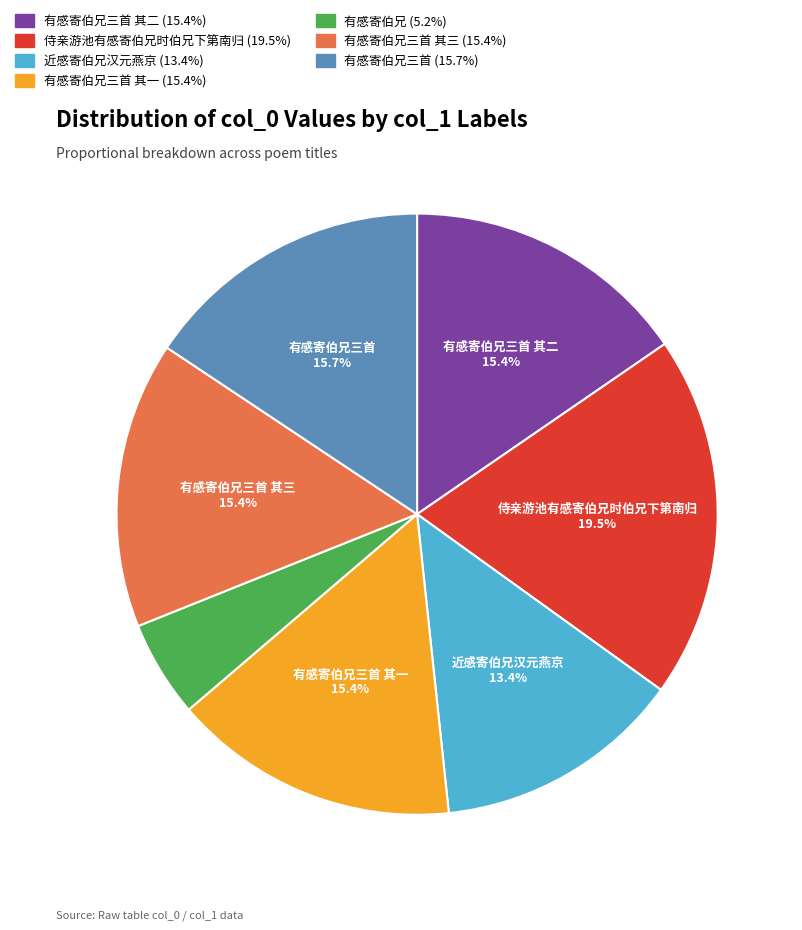

Is there any slice that represents more than half of the pie?

No